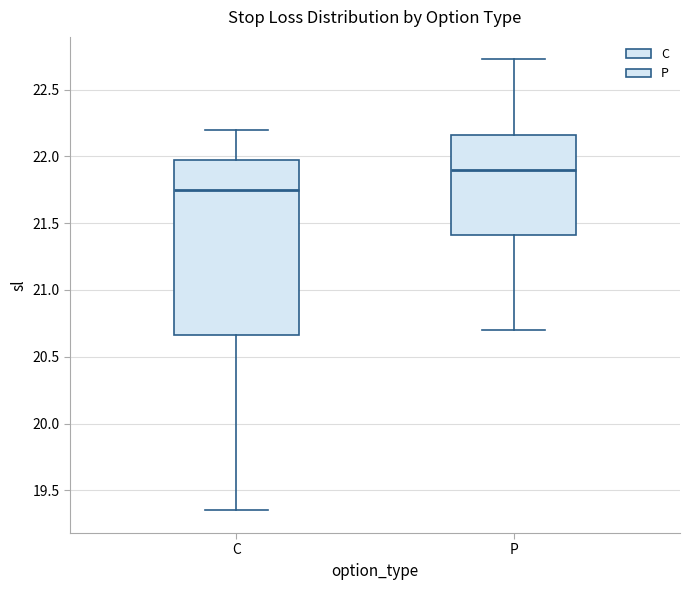

Reading left to right, transcribe this box plot: for each box, give where its median line is, the range the box spans, and where its two whiskers end, as read against the y-axis. The values are not printed on the chart, so give them approximately, as read against the axis.

C: median 21.75, box 20.65 to 22.00, whiskers 19.35 to 22.20
P: median 21.90, box 21.40 to 22.15, whiskers 20.70 to 22.75